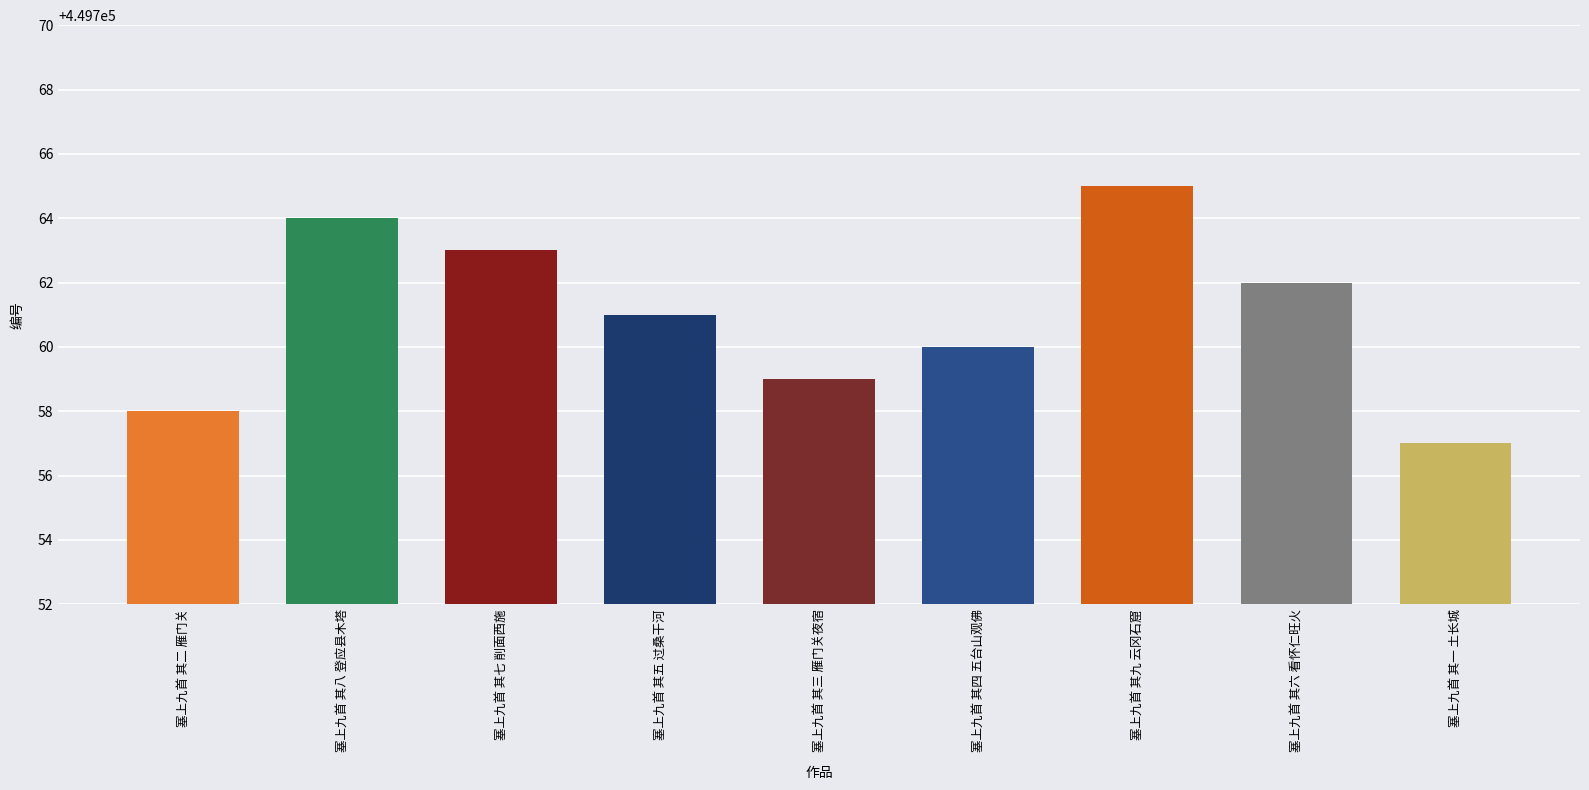

What is the label of the 2nd bar from the left?

塞上九首 其八 登应县木塔